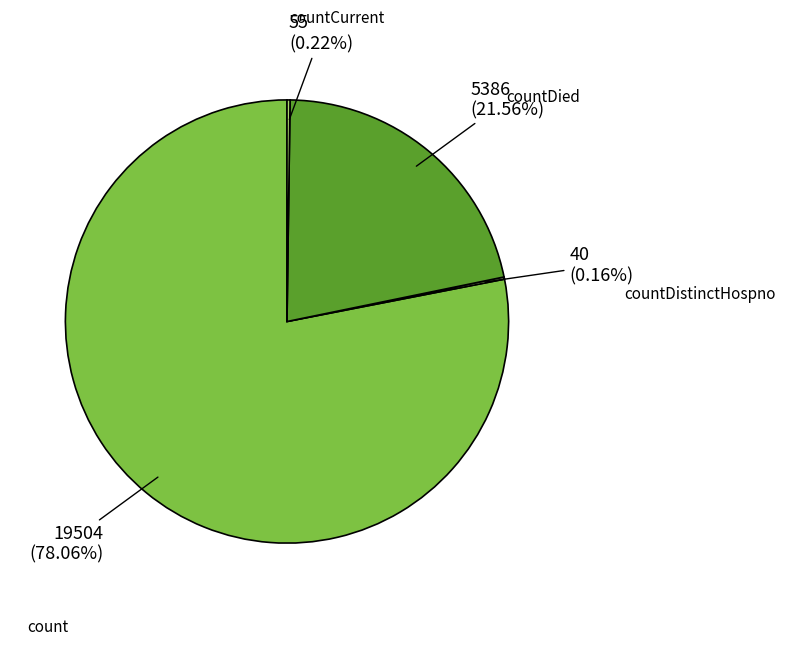

True or false: count accounts for 78% of the total.

True